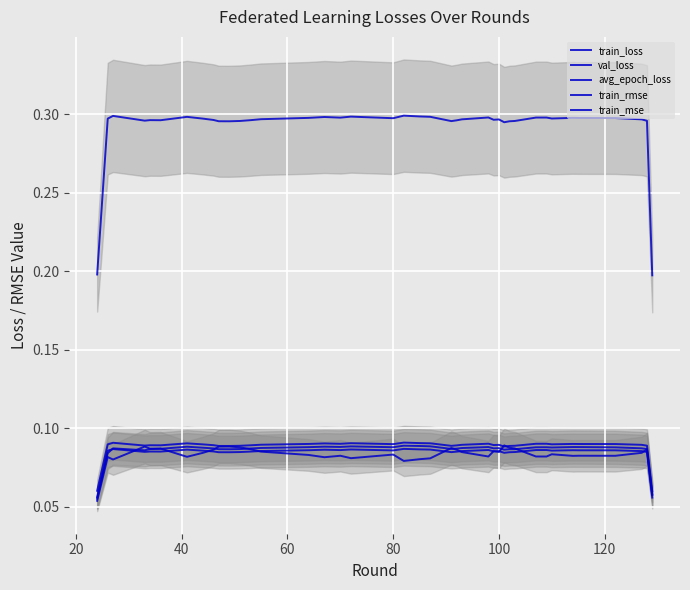

Is it true that train_mse equals 0.1 at 20?

False